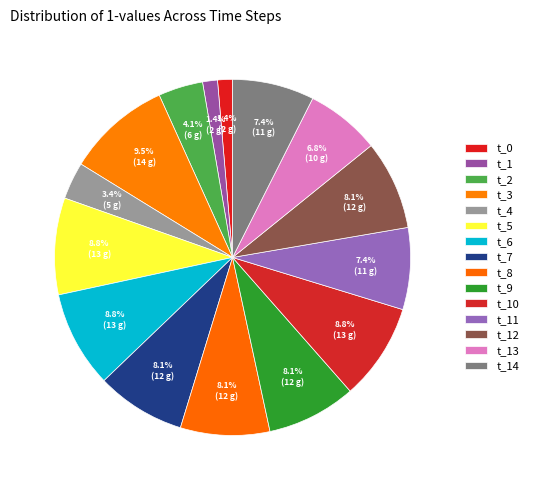

Is there any slice that represents more than half of the pie?

No